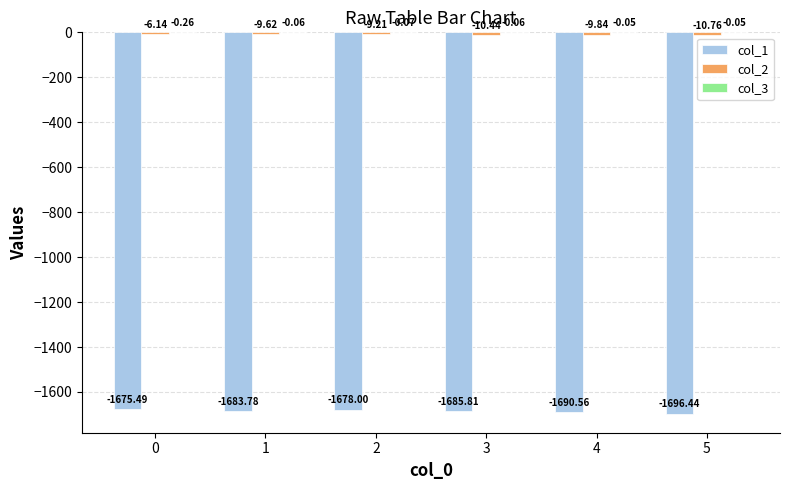

How many groups of bars are there?

6